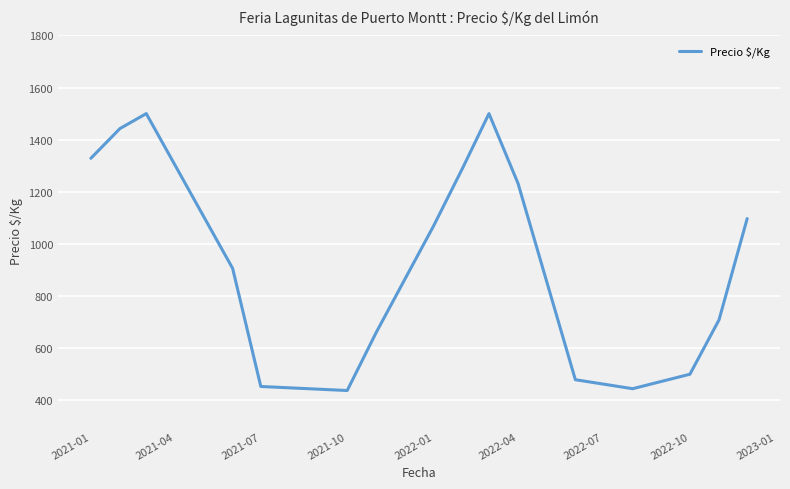

What is the greatest value displayed?

1500.0